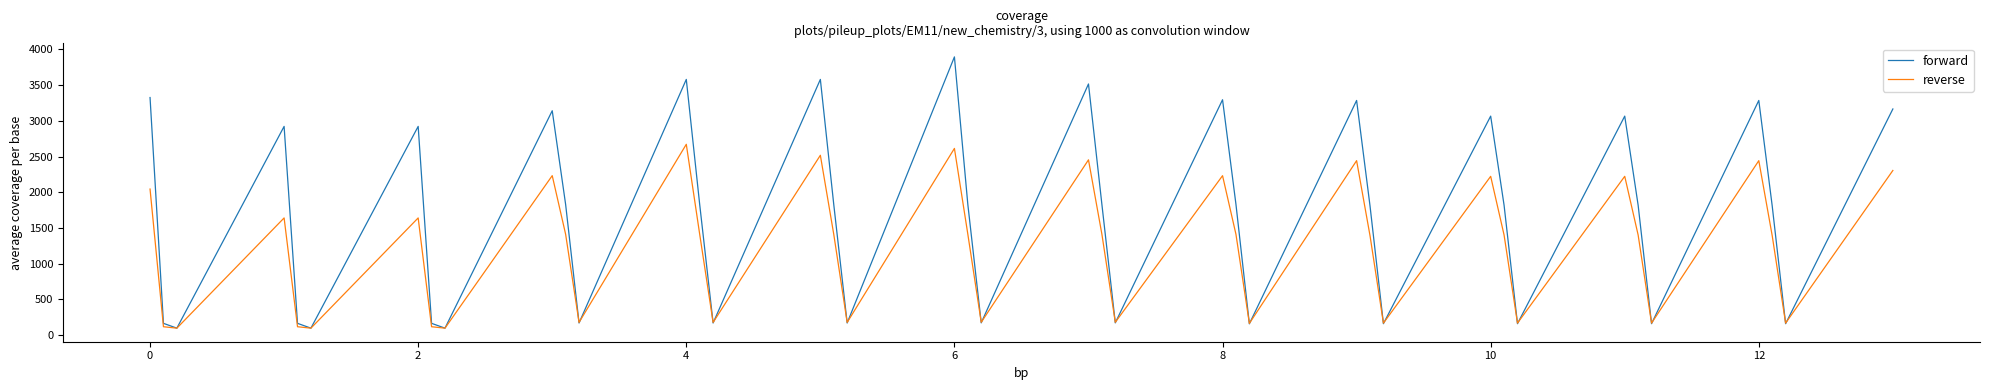

Which series has the largest range (max minus min)?

forward